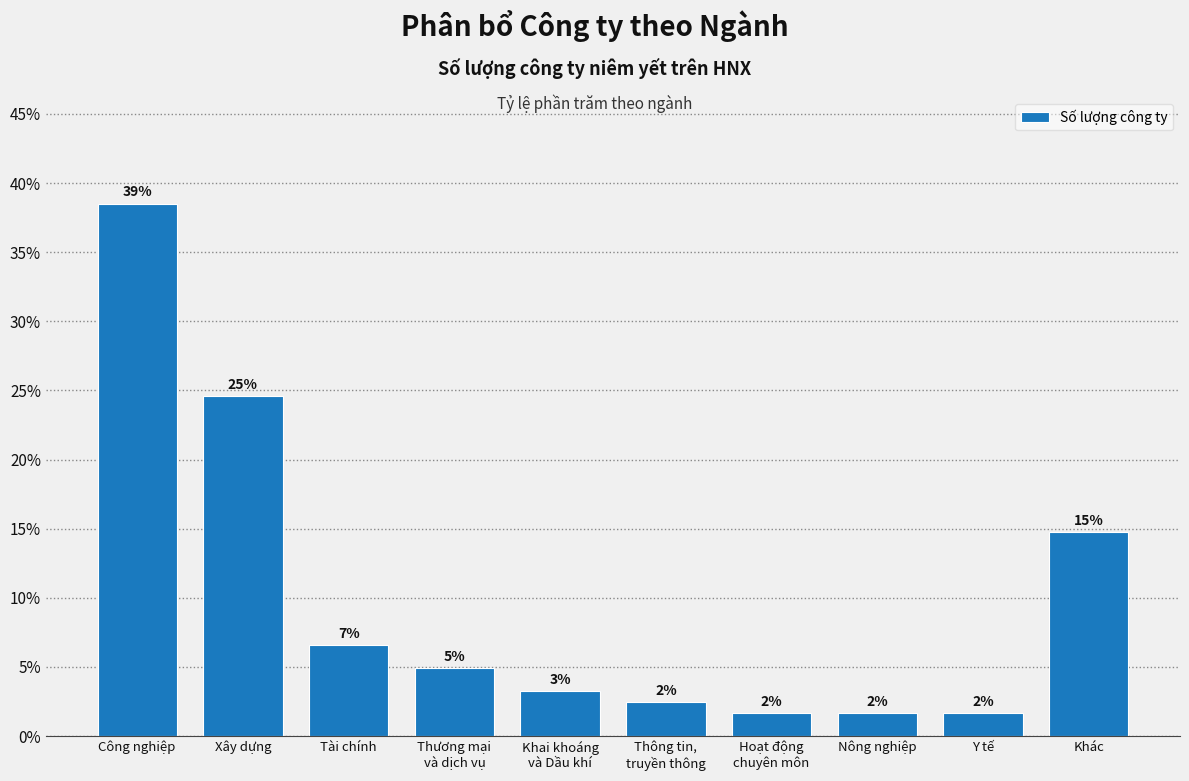

How many bars are there in total?

10